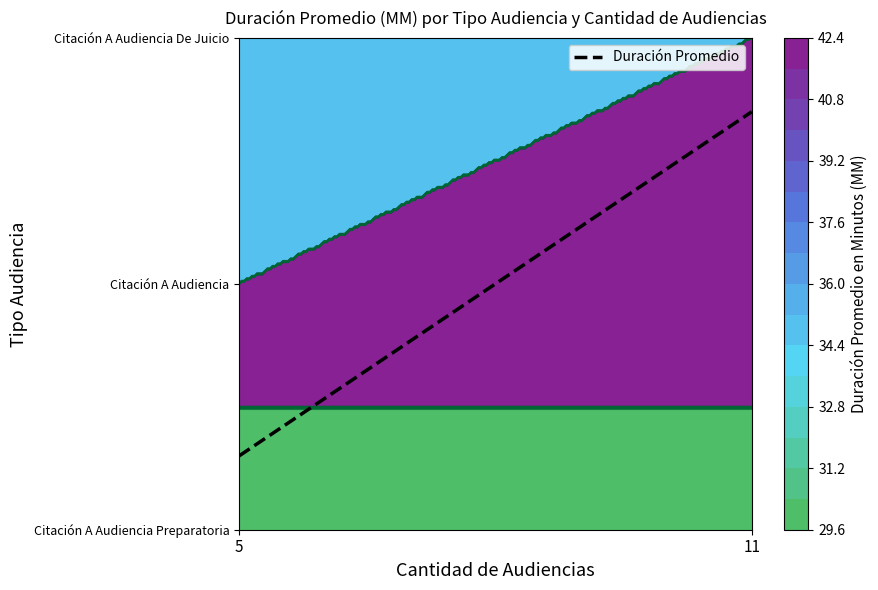

The chart shows a value of 0.3 at 5. True or false?

True